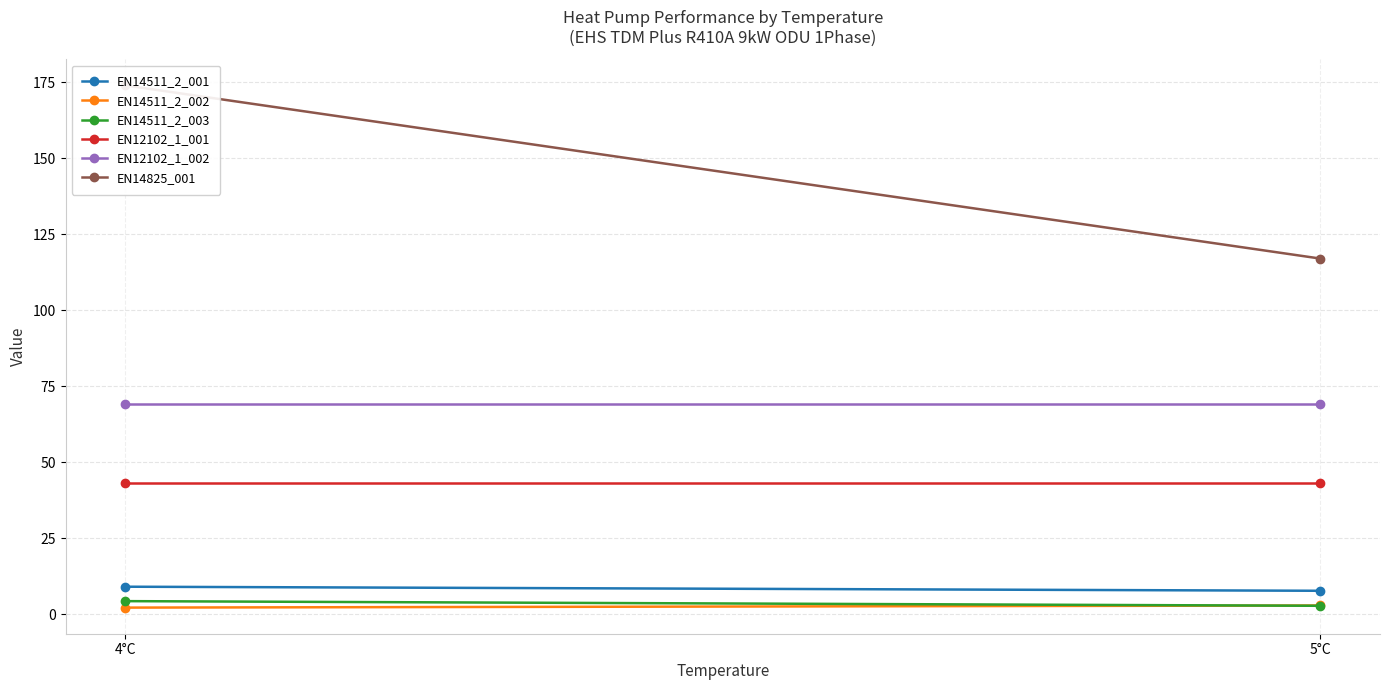

Is the value of EN12102_1_001 at 5°C greater than the value of EN14511_2_002 at 5°C?

Yes